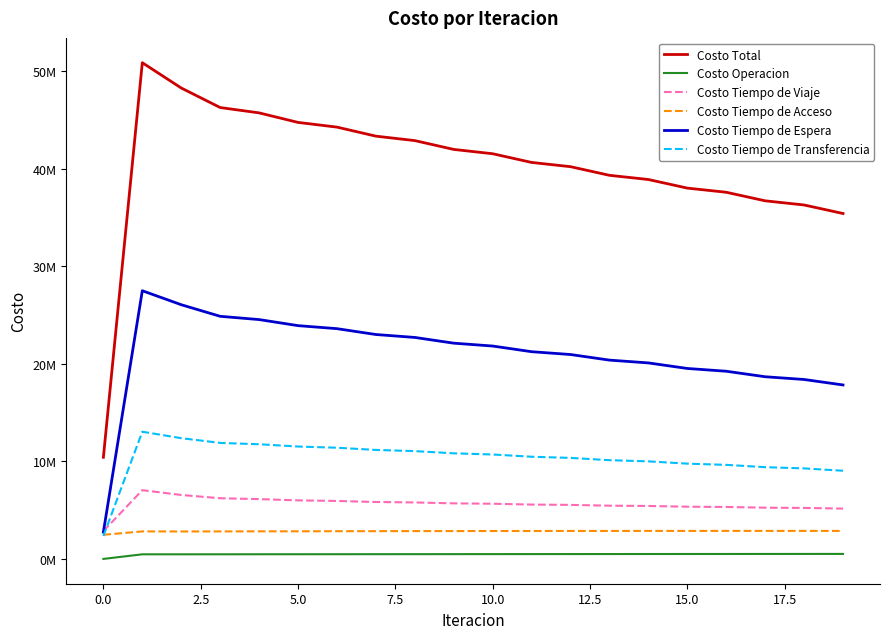

True or false: Costo Tiempo de Espera and Costo Operacion cross at least once.

False